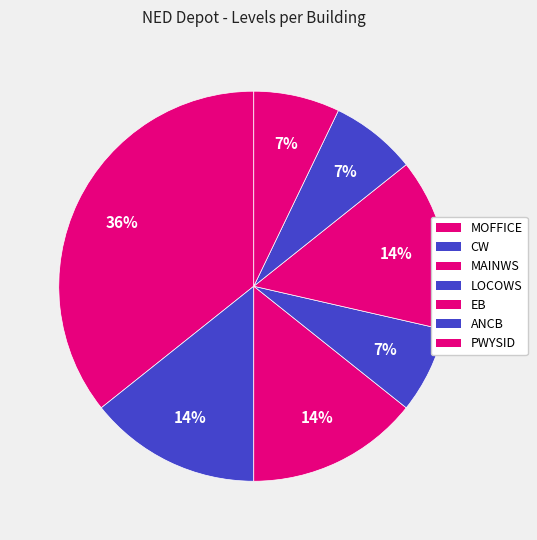

Which slice is the smallest?

LOCOWS